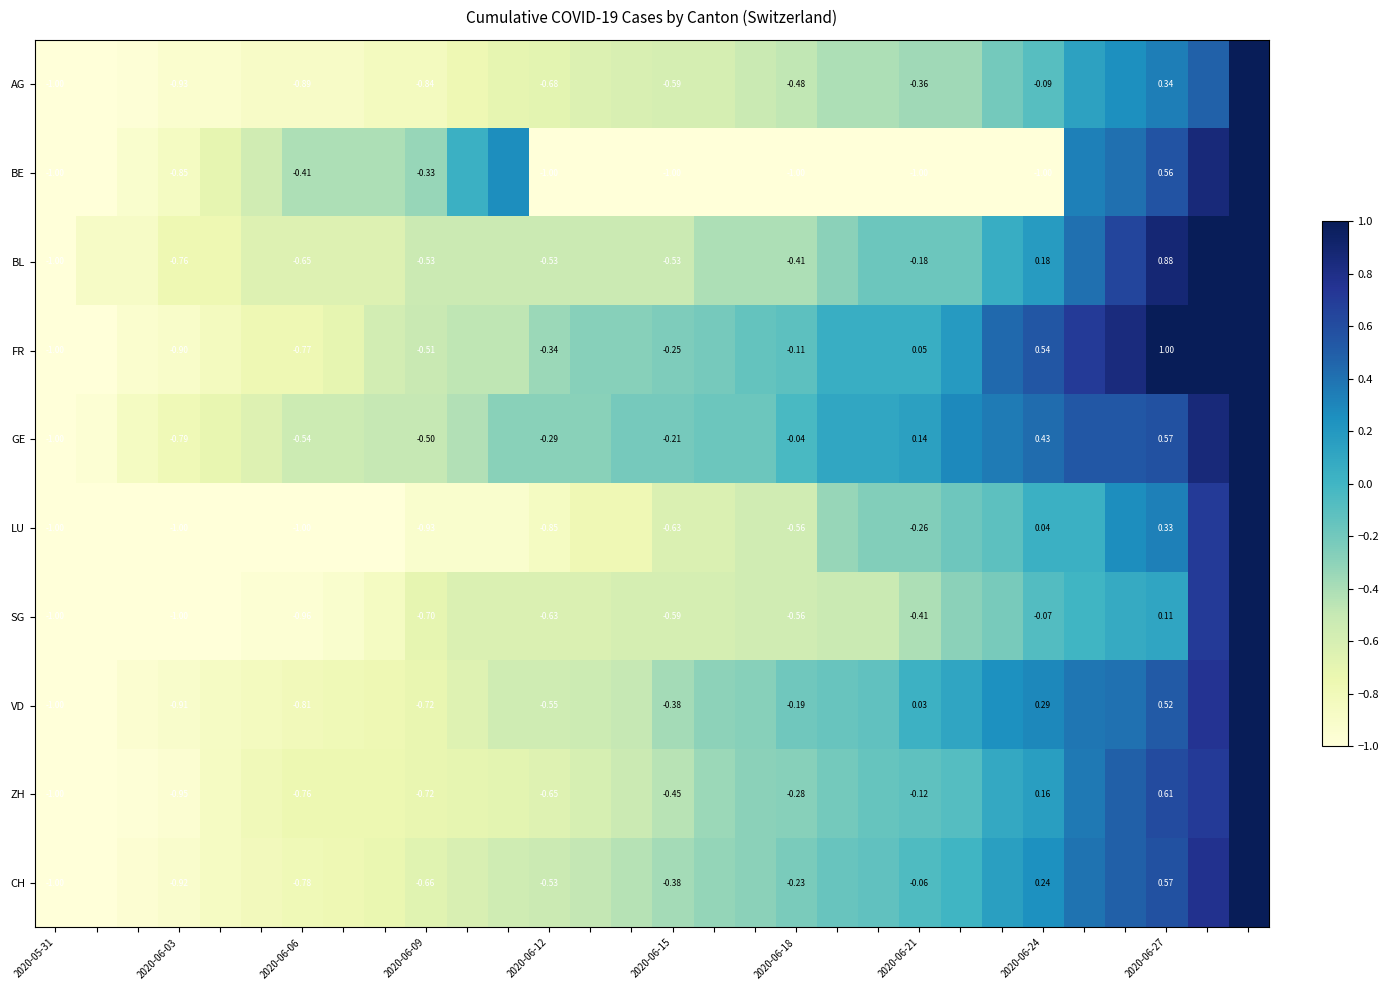

Rank the series by their maximum value, from lowest to highest.

AG, BE, BL, FR, GE, LU, SG, VD, ZH, CH